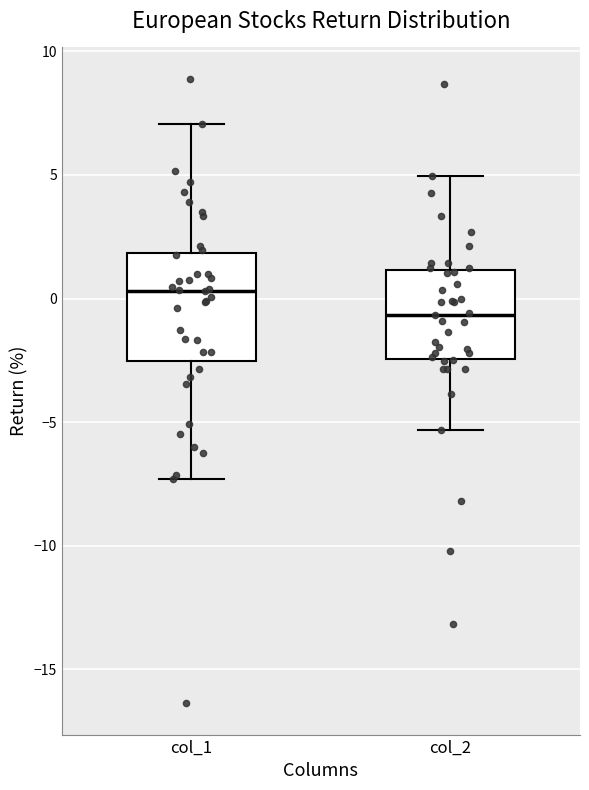

Reading left to right, read every box against the y-axis: the position of its median line, the range the box covers, and the ends of its whiskers. The values are not printed on the chart, so give them approximately, as read against the axis.

col_1: median 0.5, box -2.5 to 2.0, whiskers -7.5 to 7.0
col_2: median -0.5, box -2.5 to 1.0, whiskers -5.5 to 5.0